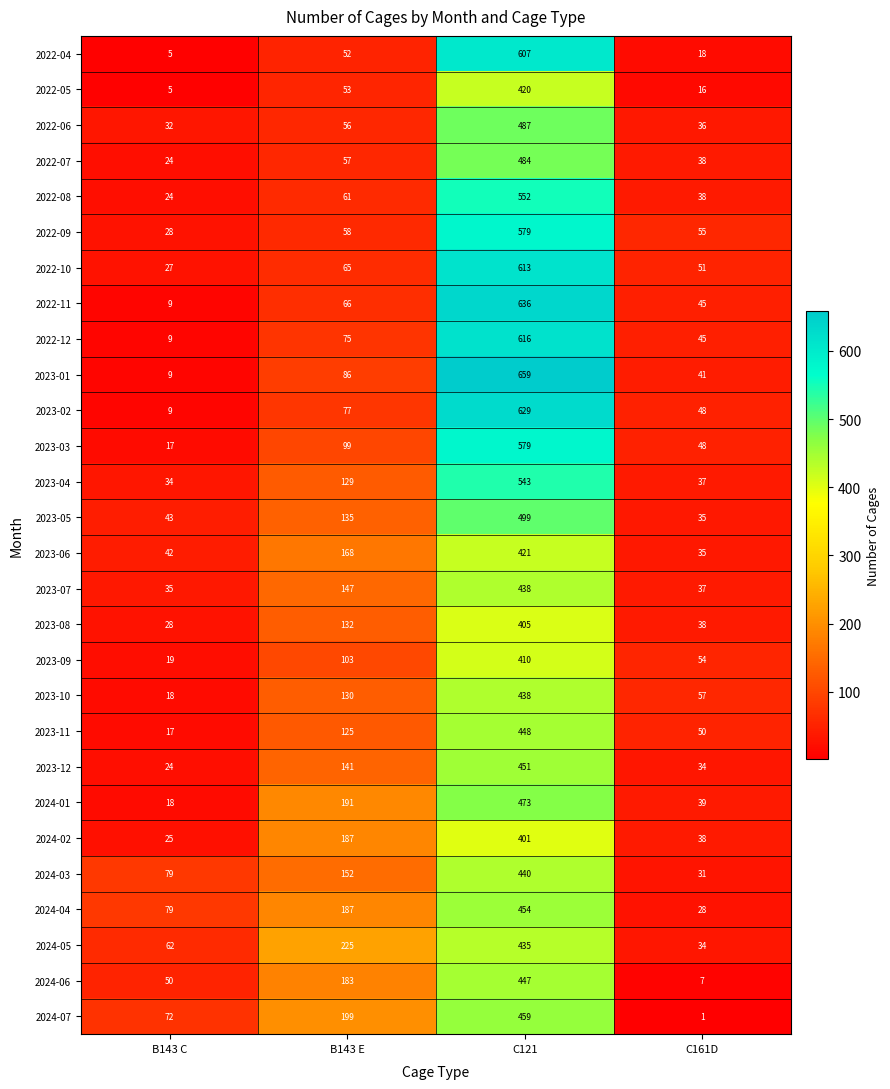

Which series has the widest spread of values?

2023-01